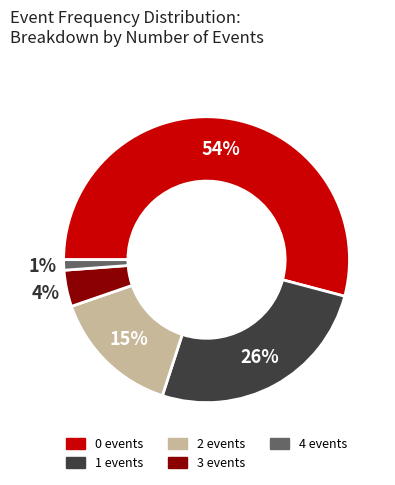

The 0 slice represents 54% of the pie. True or false?

True